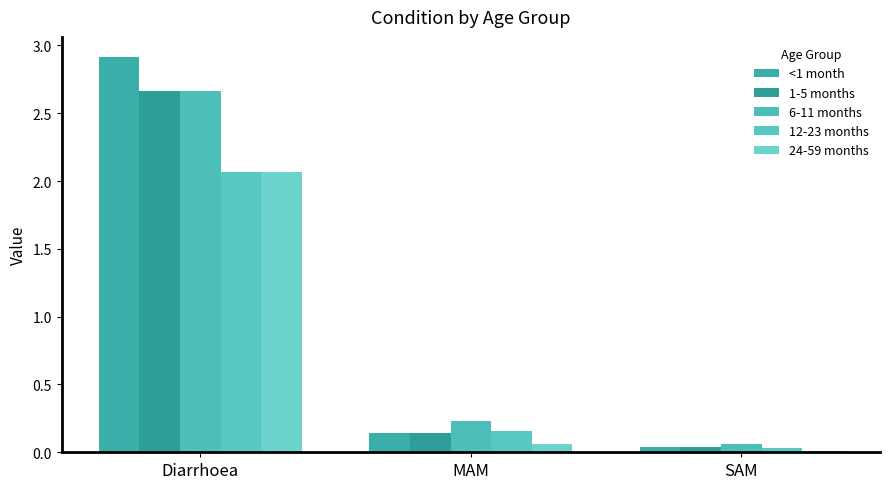

What are all the series names shown in the legend?

<1 month, 1-5 months, 6-11 months, 12-23 months, 24-59 months